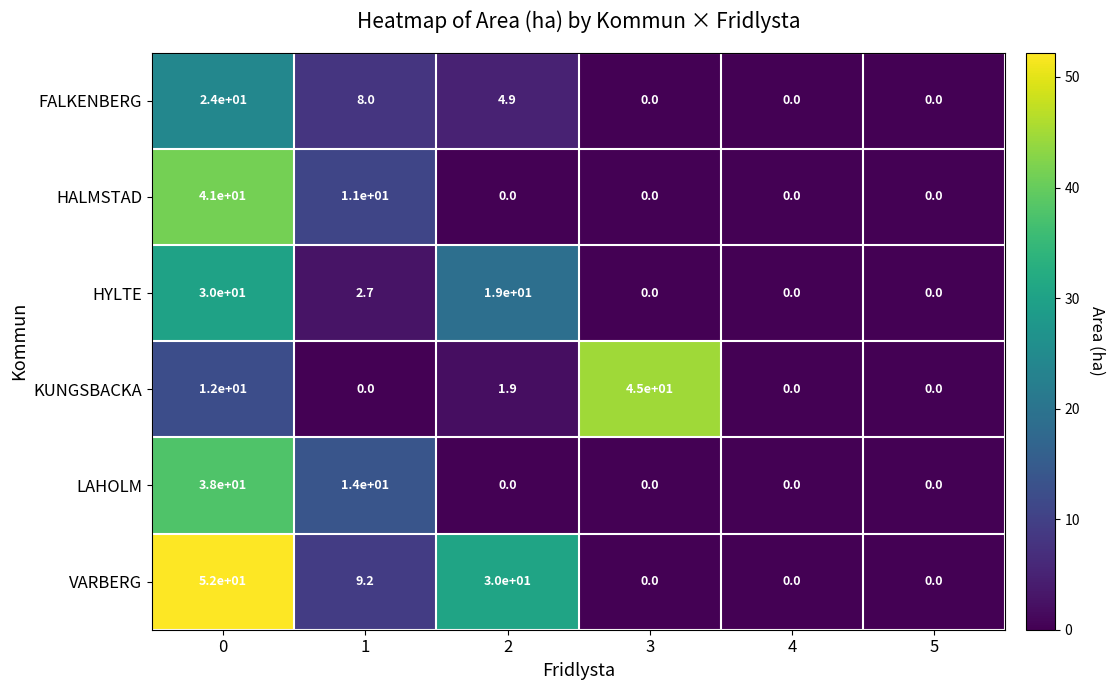

What is the difference between the HYLTE values at 5 and 0?

30.0